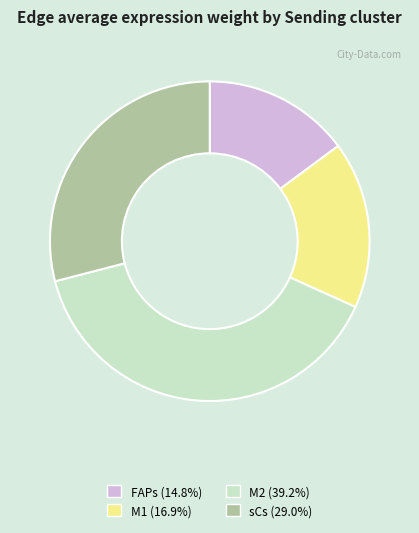

Which has a higher value, M2 or FAPs?

M2